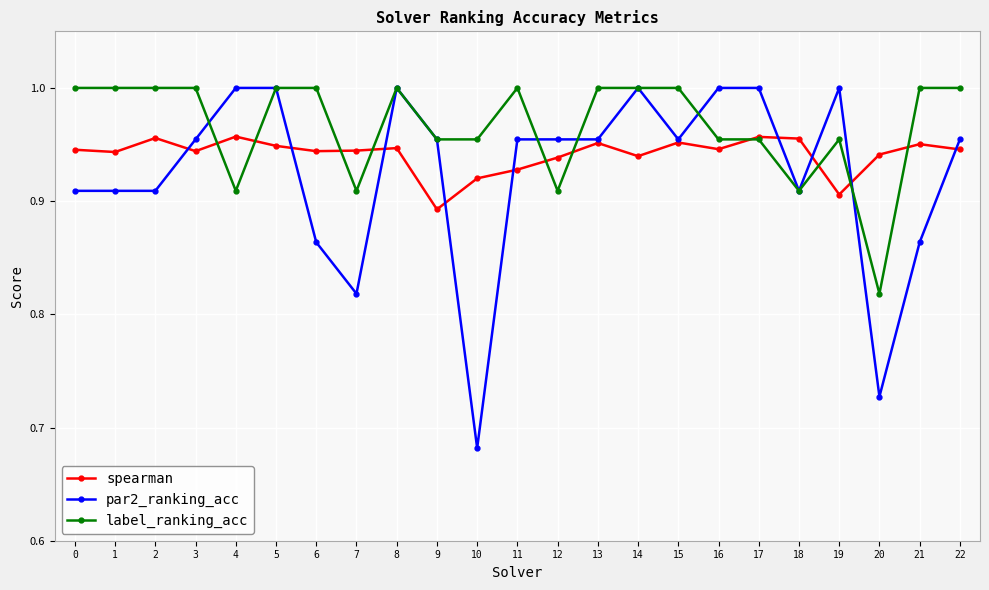

What is the total value across all series at 2?

2.9